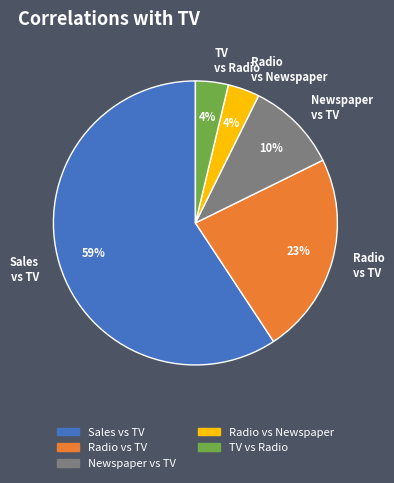

Do Newspaper vs TV and Sales vs TV together represent more than half of the pie?

Yes